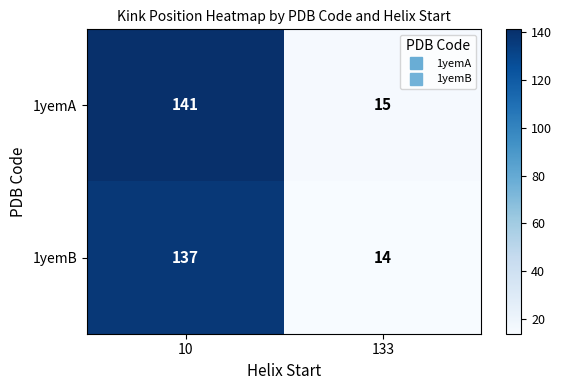

What is the difference between the highest and lowest values at 133?

1